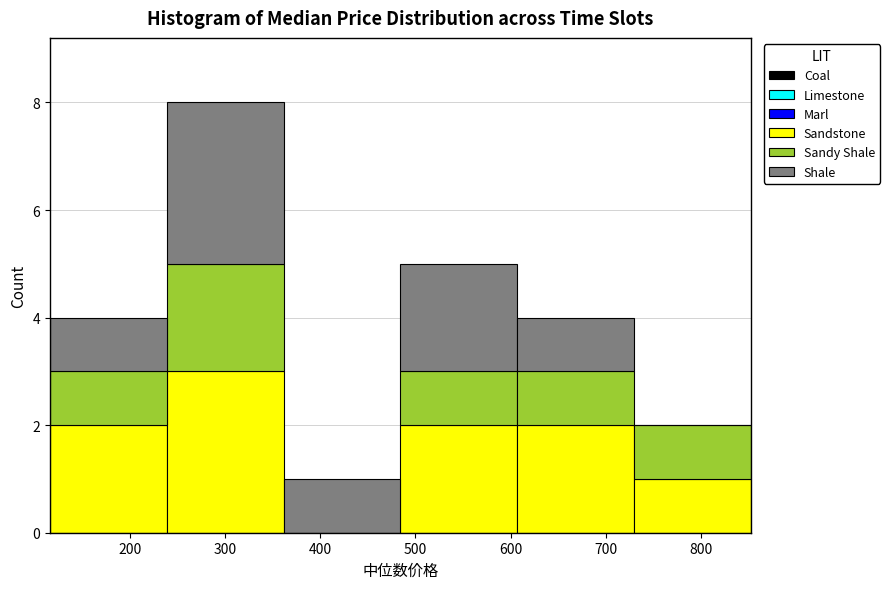

Reading left to right, transcribe this chart: for each stacked bar, give the range it covers on the x-axis and its total height. Neither the bar edges nor the heights are printed on the chart, so give them approximately, as read against the axes.

120 to 240: 4
240 to 360: 8
360 to 480: 1
480 to 610: 5
610 to 730: 4
730 to 850: 2